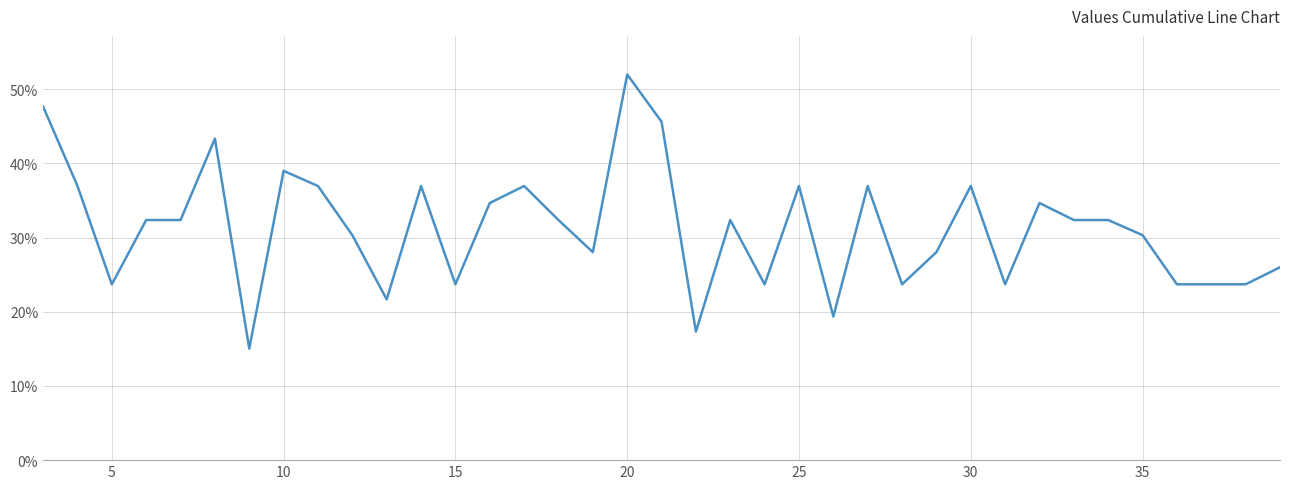

What is the minimum value shown in the chart?

15.0